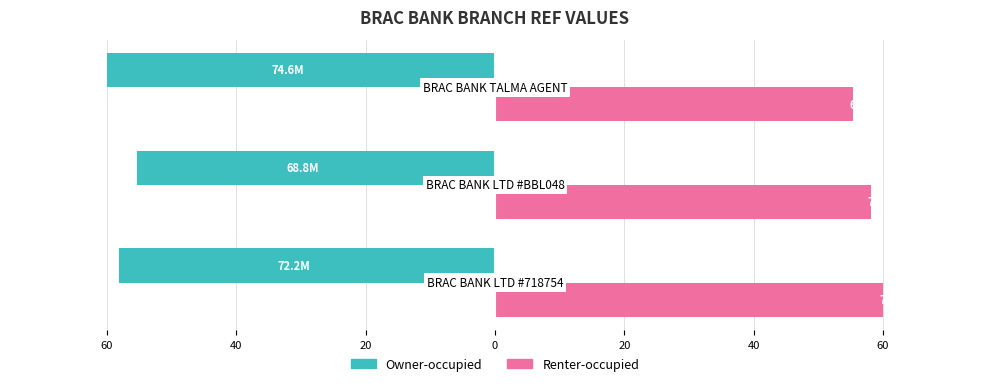

What is the value of the Owner-occupied bar at the 3rd from the left?

-60.0